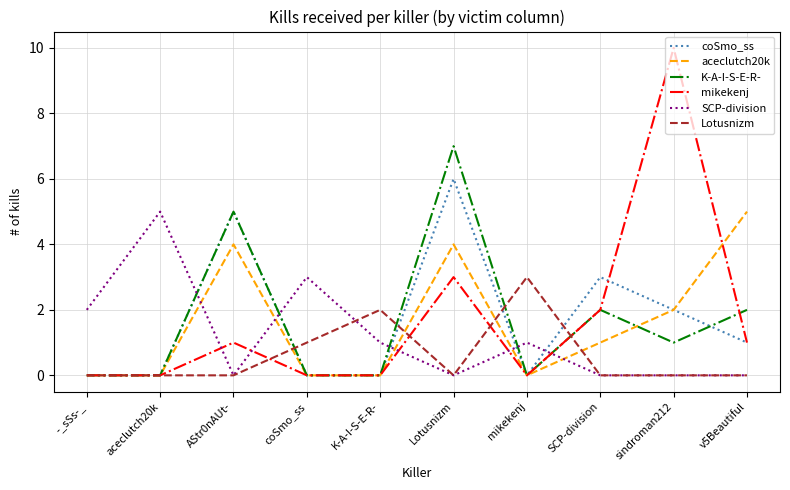

Count the mikekenj values in the range 0 to 2.

8